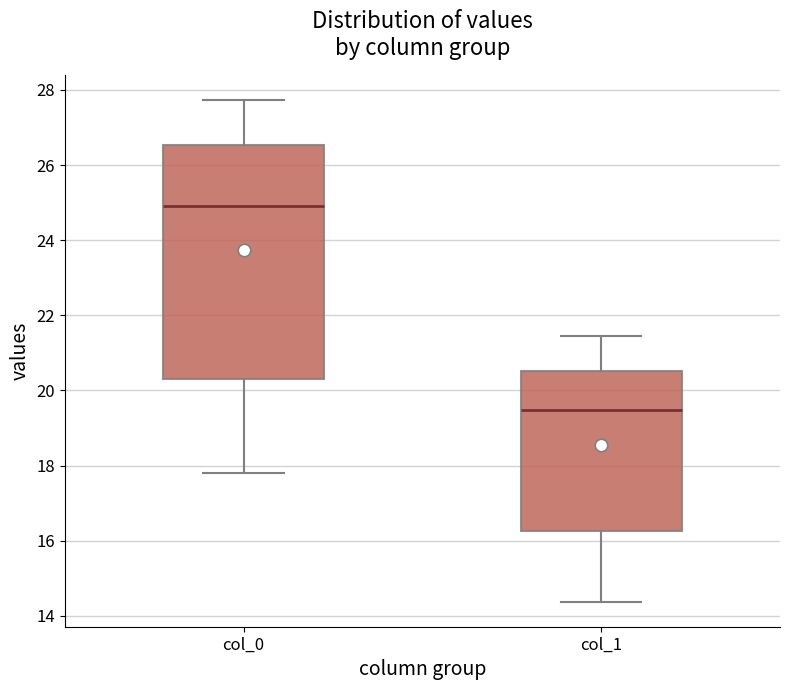

Reading left to right, read every box against the y-axis: the position of its median line, the range the box covers, and the ends of its whiskers. The values are not printed on the chart, so give them approximately, as read against the axis.

col_0: median 25.0, box 20.2 to 26.6, whiskers 17.8 to 27.8
col_1: median 19.4, box 16.2 to 20.6, whiskers 14.4 to 21.4